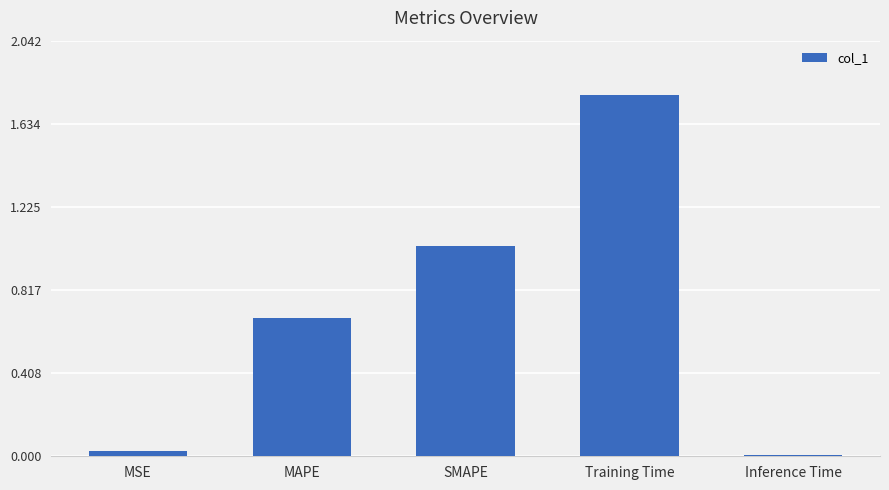

At which category does the chart reach its peak across all series?

Training Time